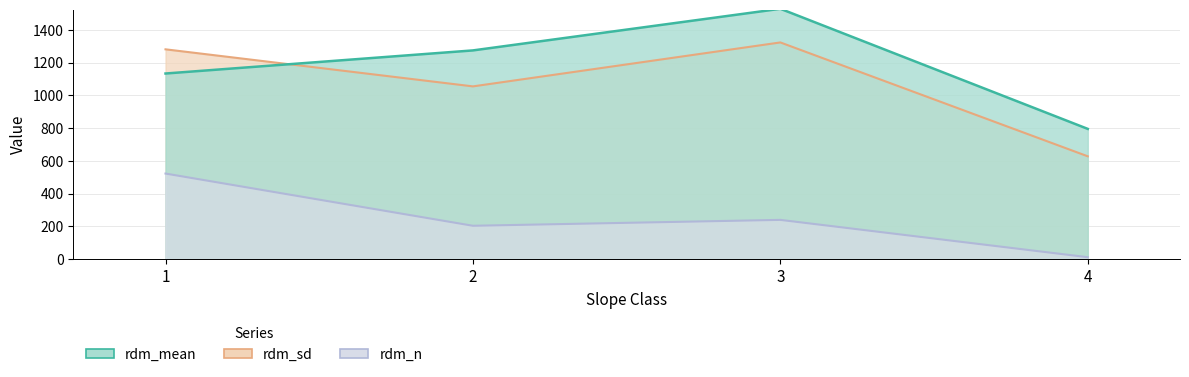

What is the total value across all series at 3?

3093.5